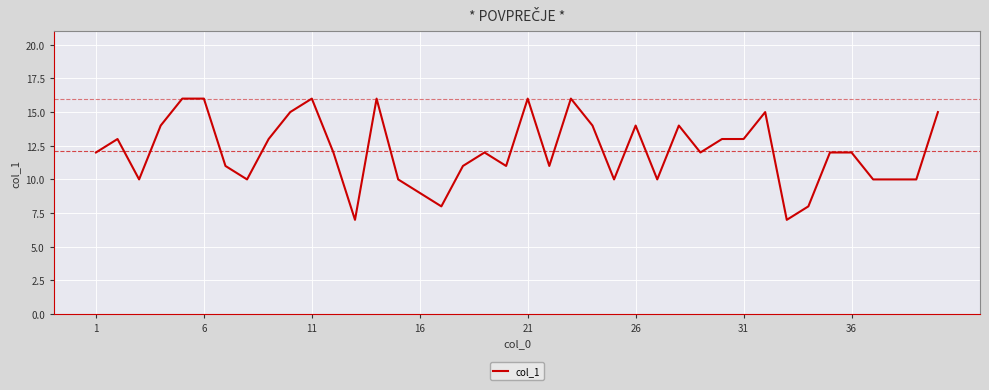

What is the greatest value displayed?

16